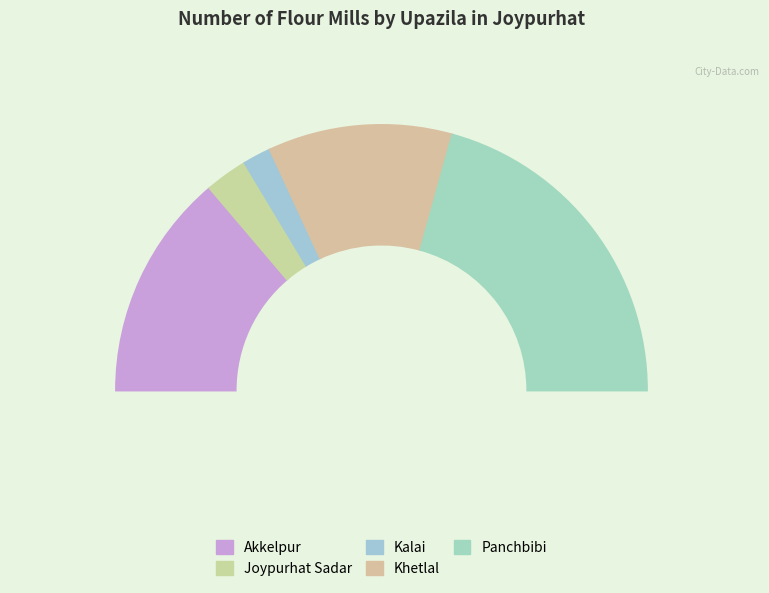

What is the ratio of the value at Joypurhat Sadar to the value at Kalai?

1.5